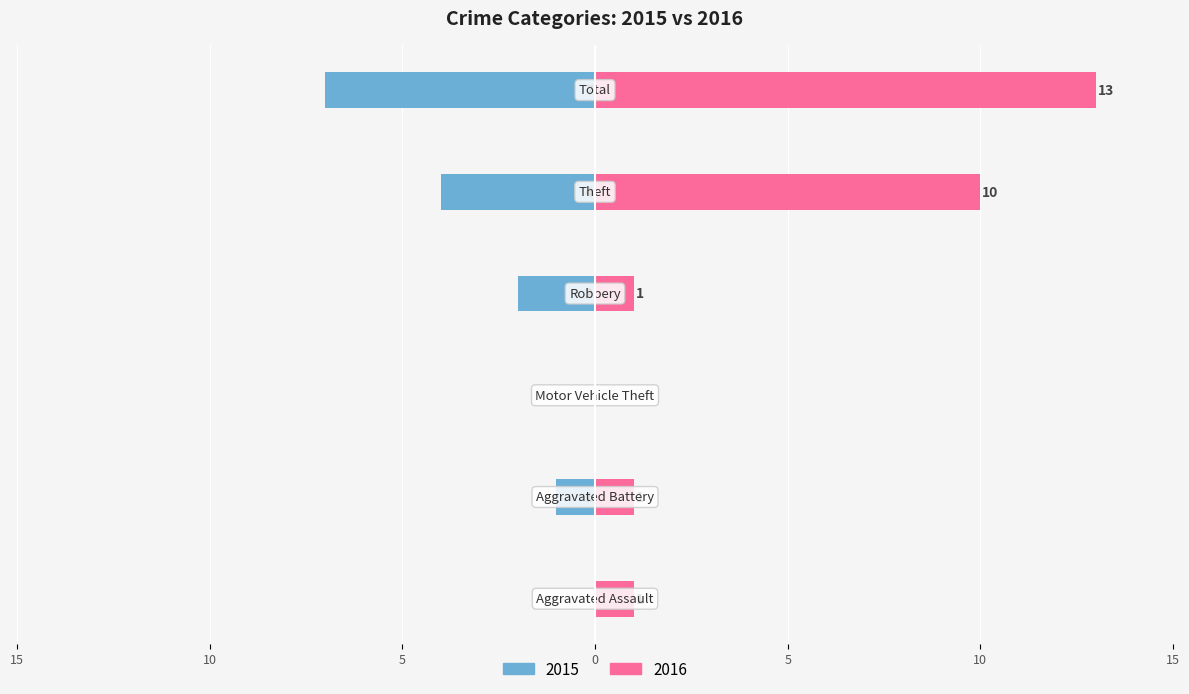

How many bars are there in each group?

2